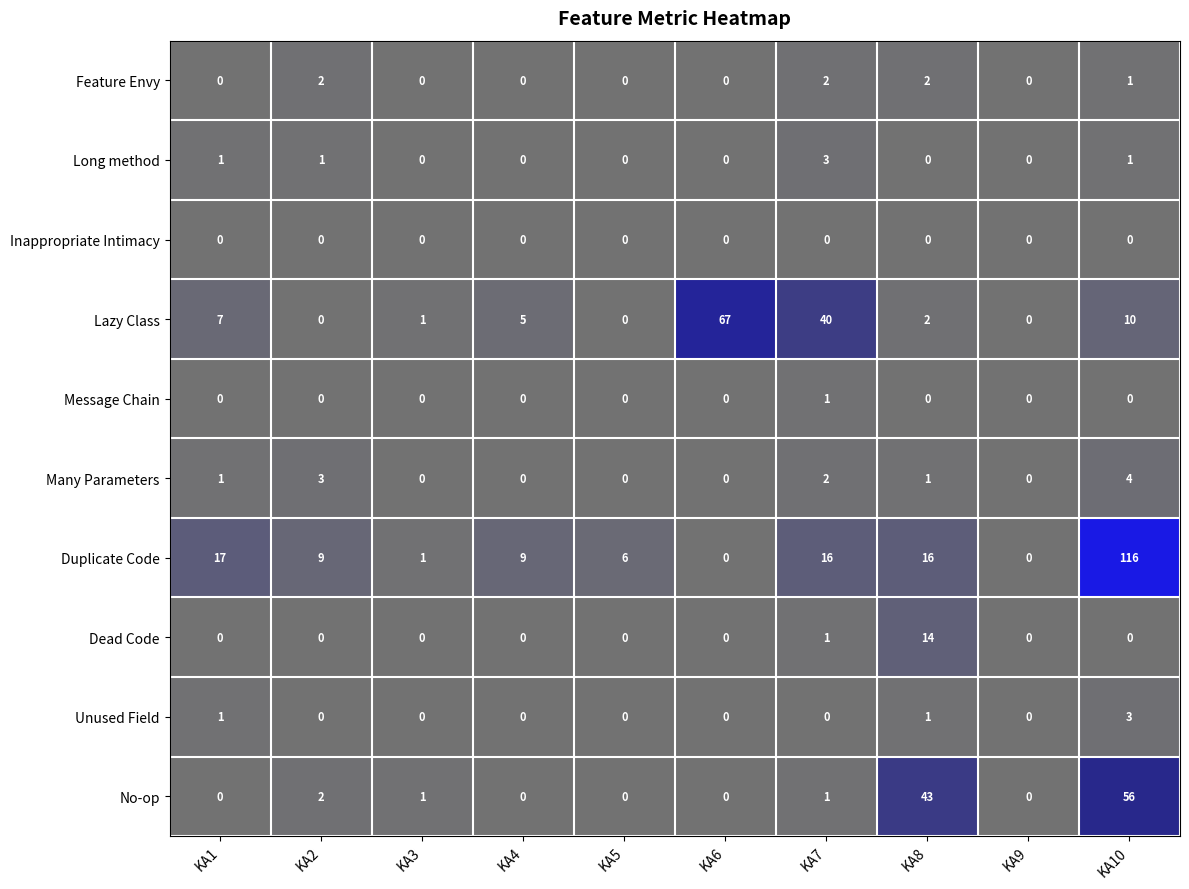

True or false: Dead Code has a value of 0 at KA1.

True